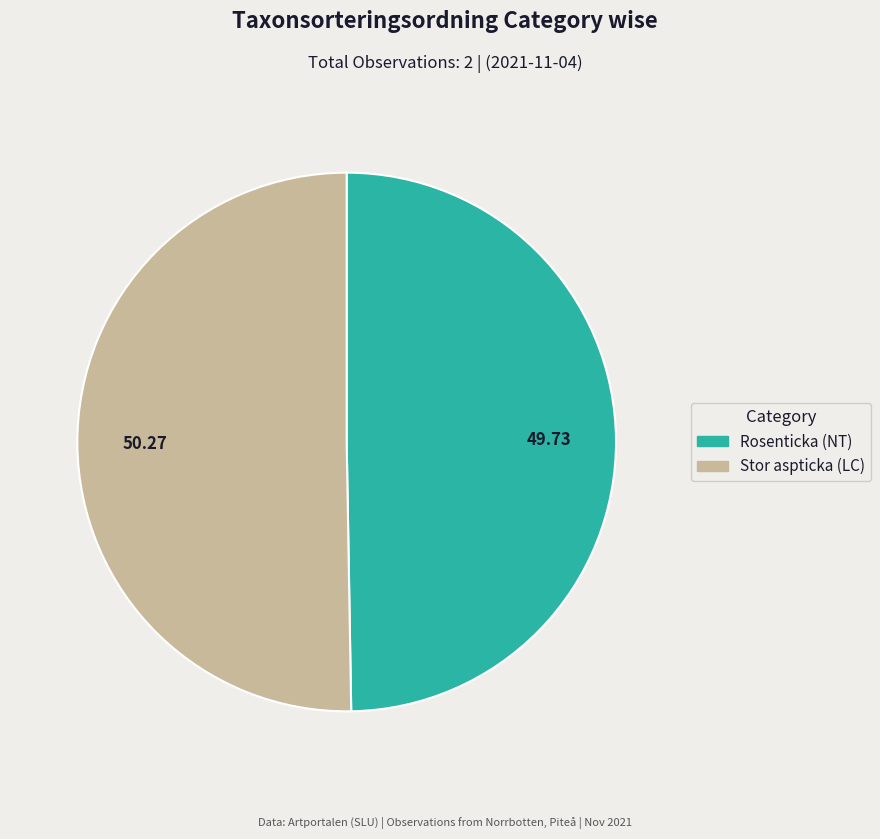

Do Rosenticka (NT) and Stor aspticka (LC) together represent more than half of the pie?

Yes